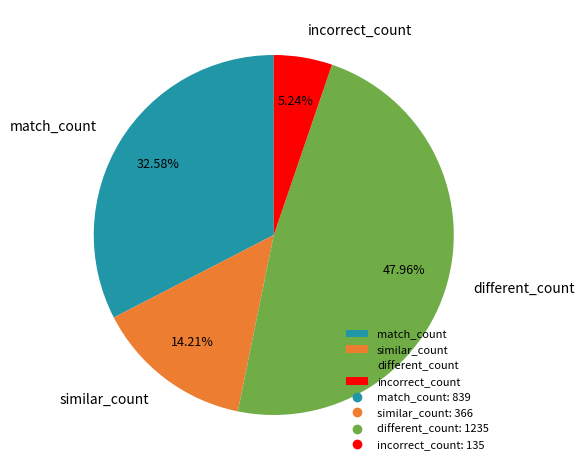

Combined, what portion of the pie is different_count and similar_count?

62.2%